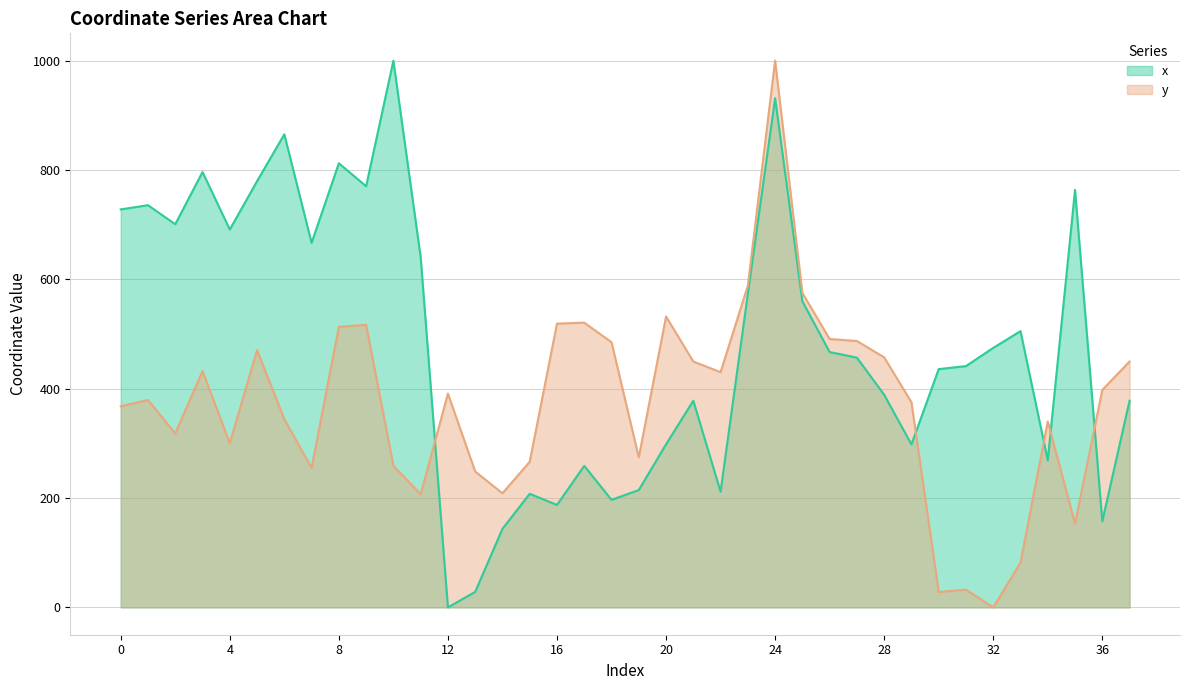

What value does the x series have at 32?

474.6